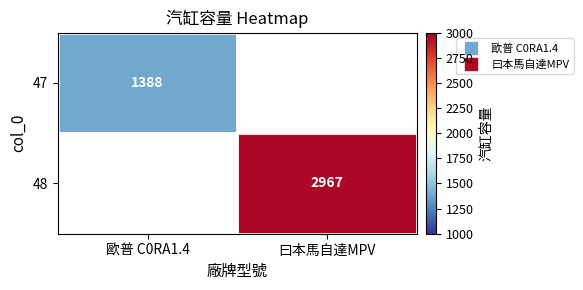

How many distinct data groups are displayed?

2